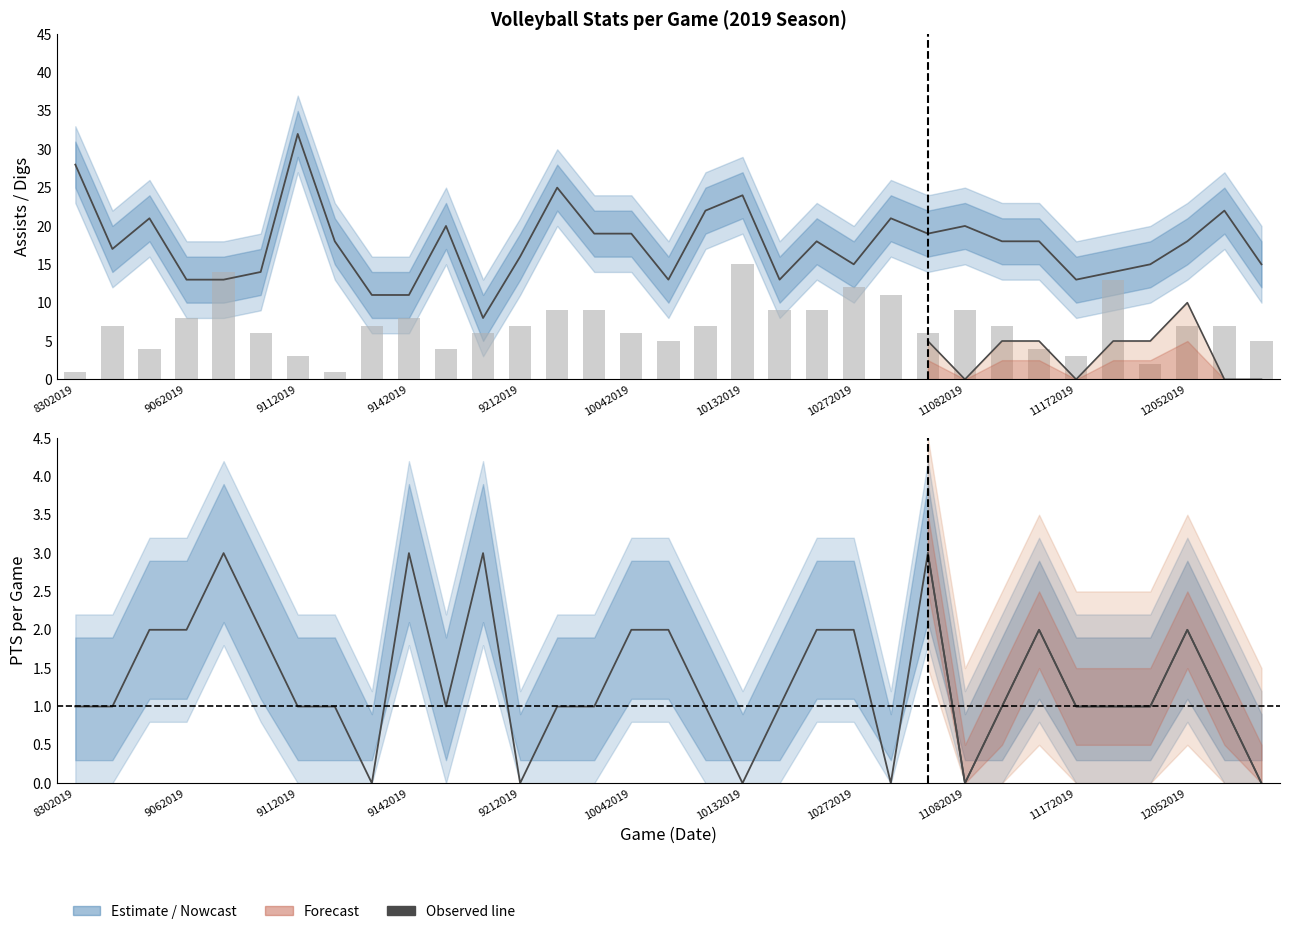

What is the value of the PTS bar at the 8th from the left?

1